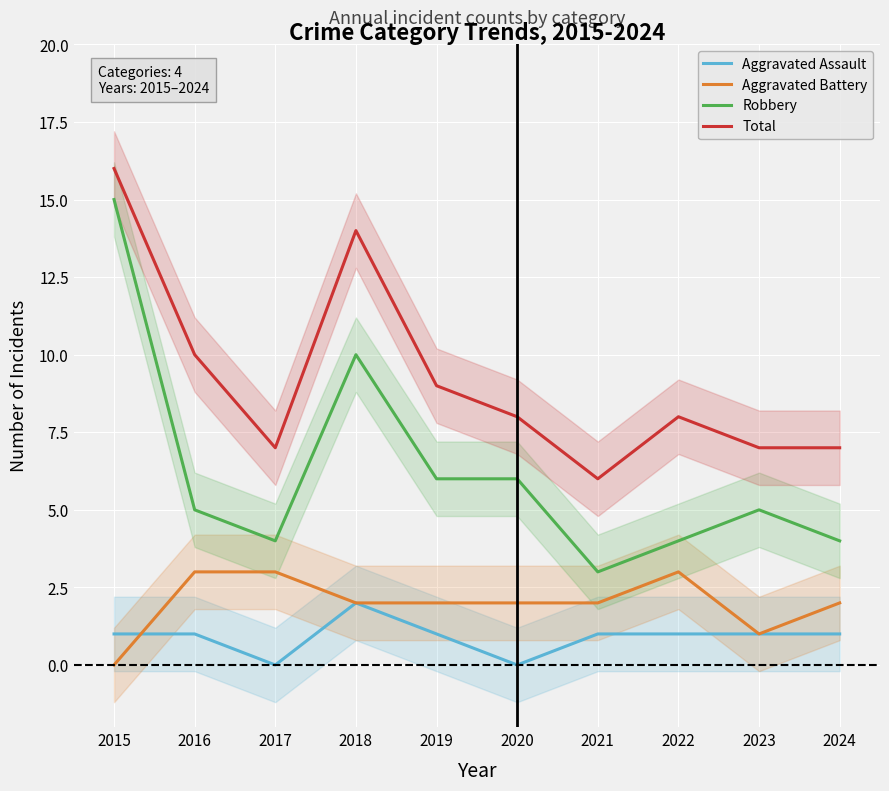

Which series has the largest total across all categories?

Total